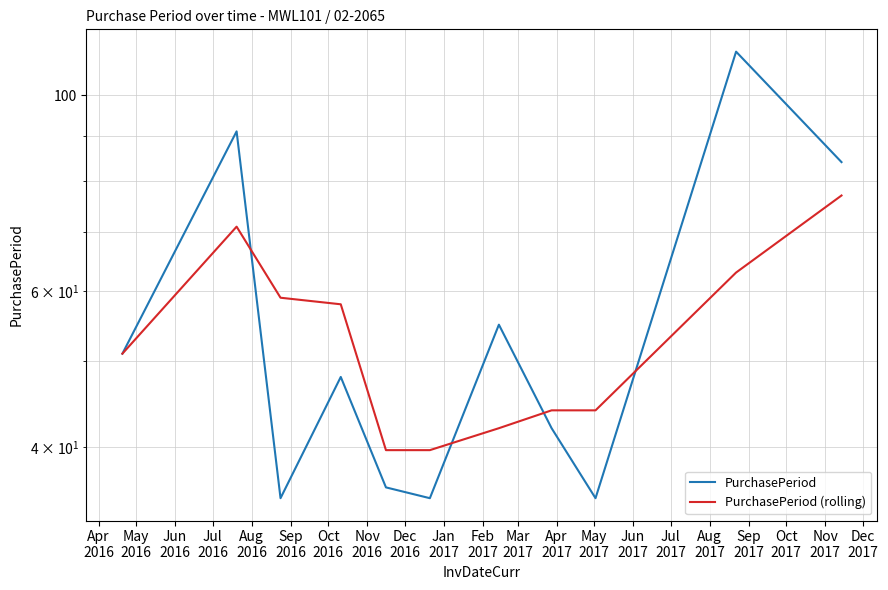

What is the average value of the PurchasePeriod series?

56.7